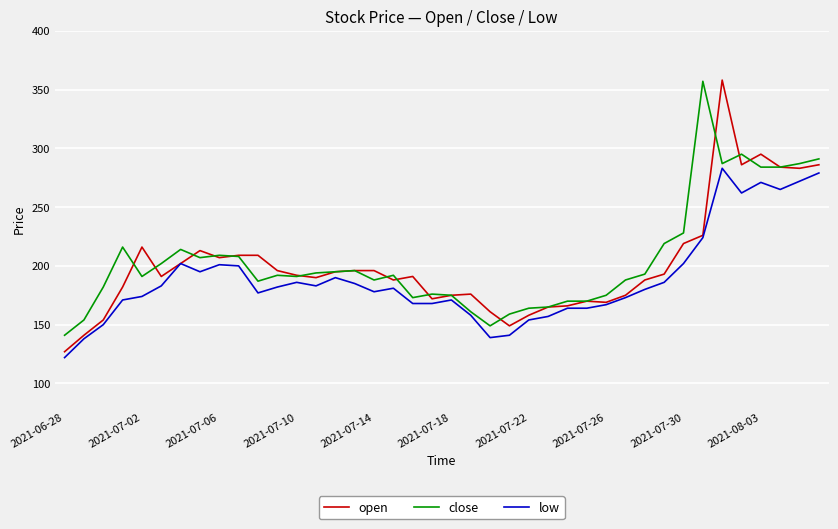

What is the maximum value for open?

358